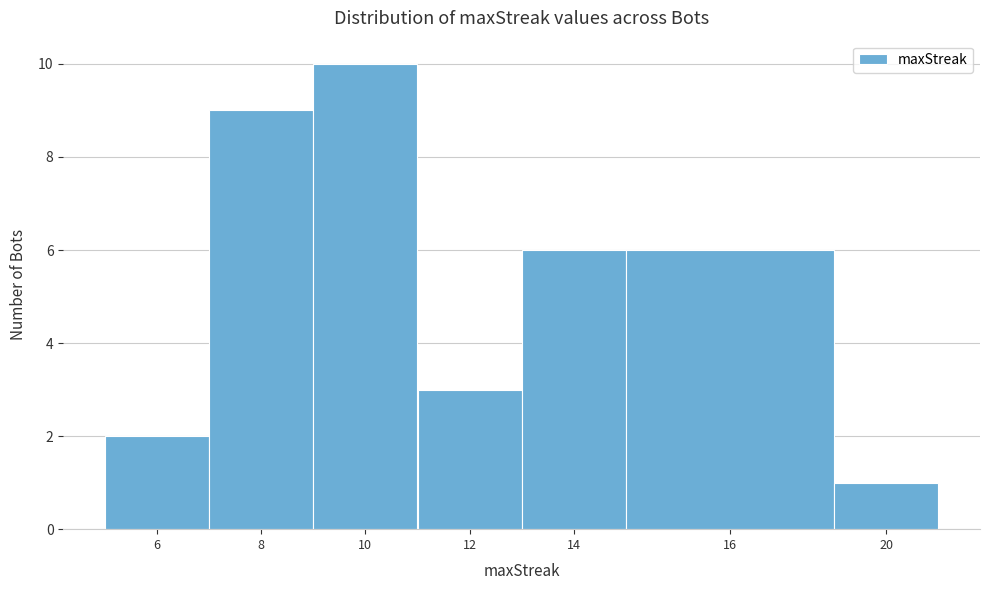

Reading left to right, what are all the values shown in this chart?

6=2	8=9	10=10	12=3	14=6	16=6	20=1